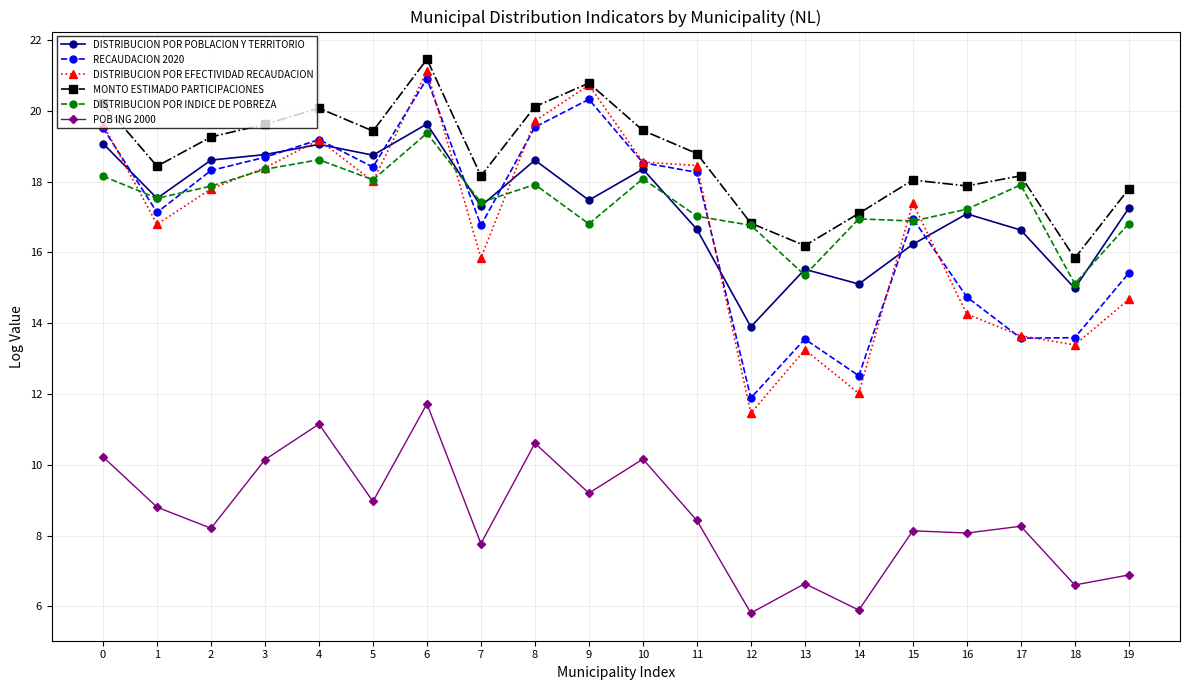

What value does the DISTRIBUCION POR POBLACION Y TERRITORIO series have at 19?

17.2